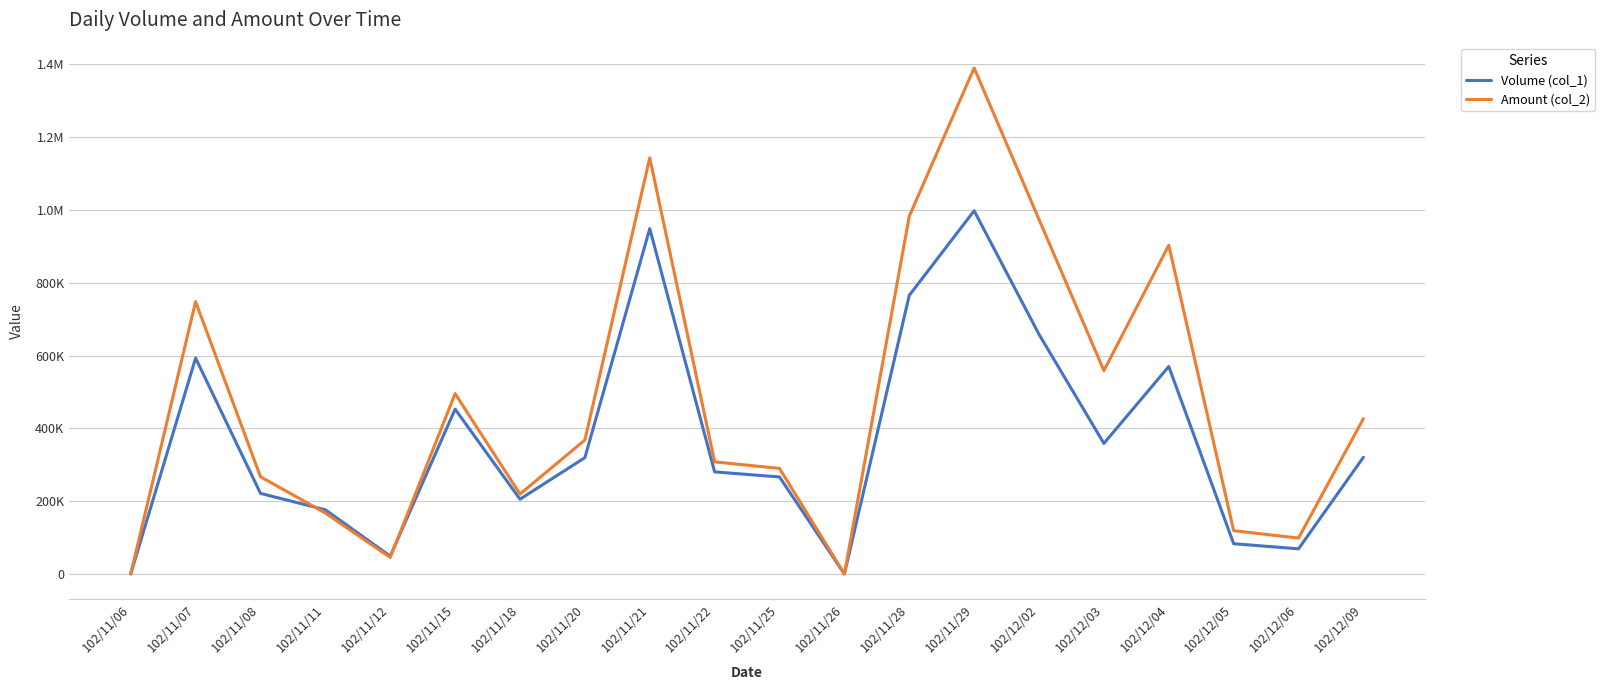

Between 102/12/04 and 102/11/25, which is larger?

102/12/04